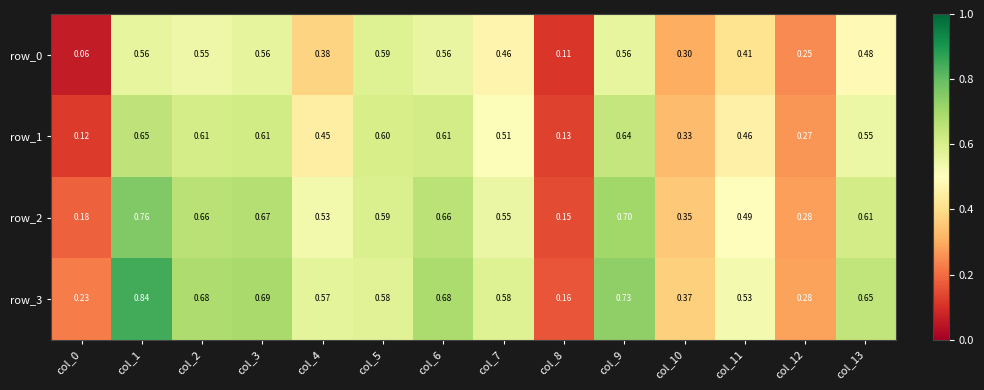

What is the maximum value shown in the chart?

0.8